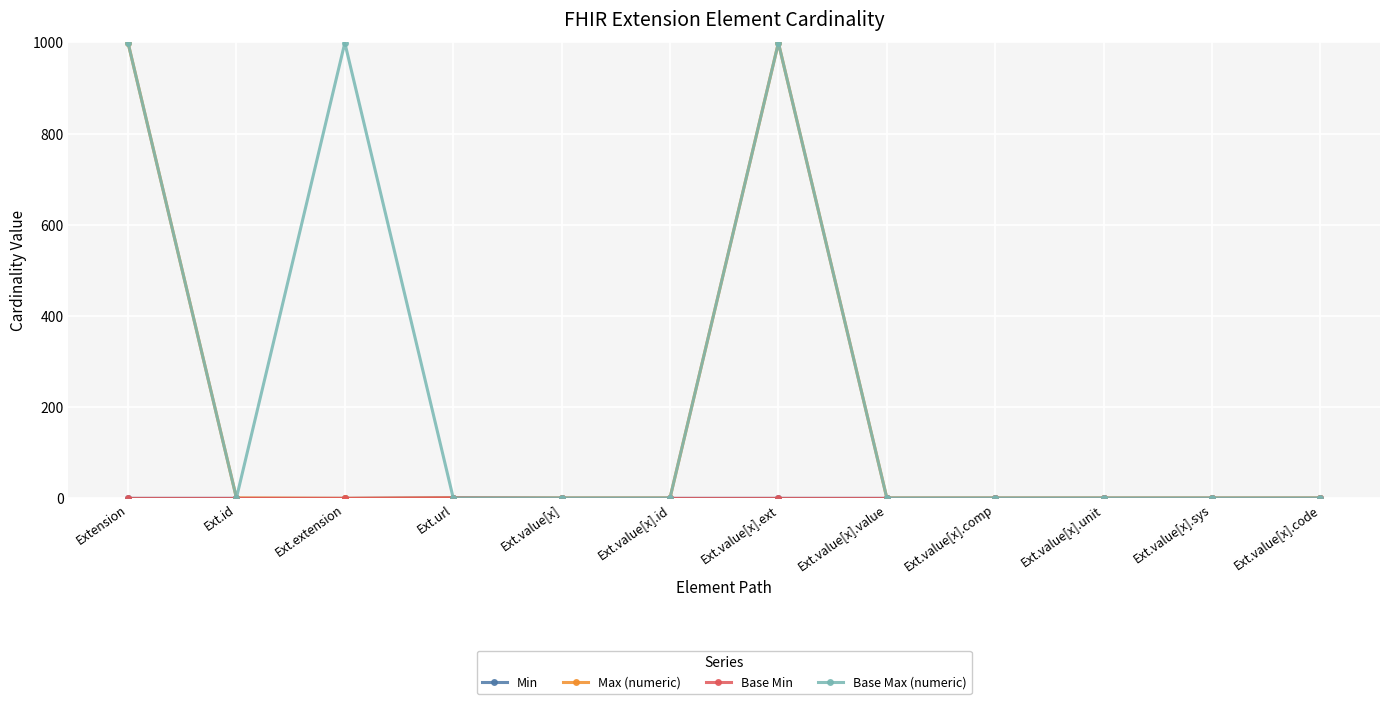

Which category has the highest value across all series?

Extension